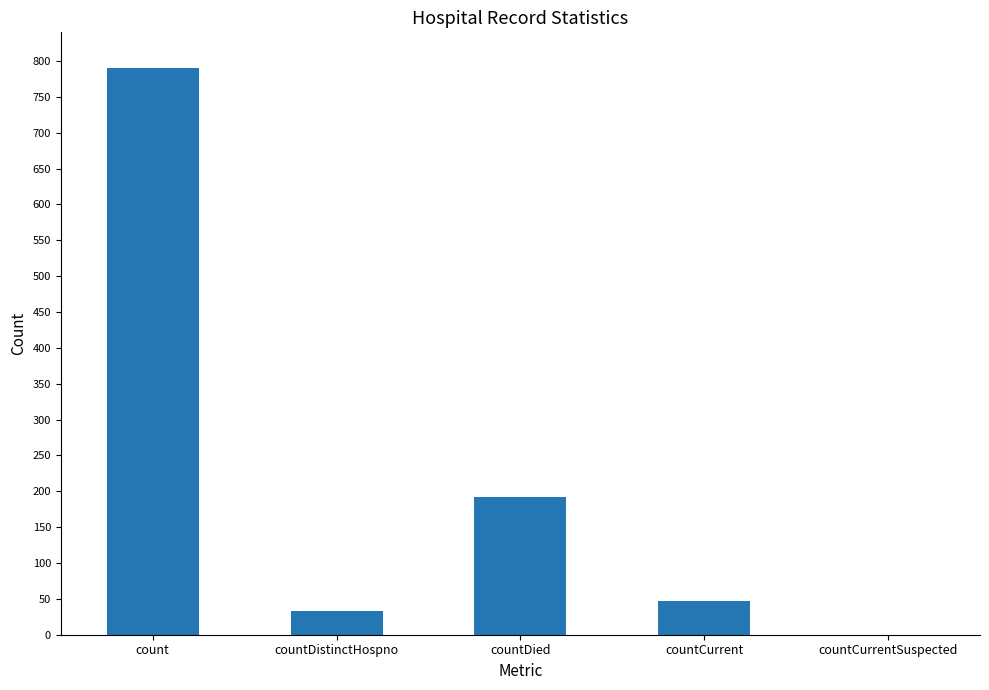

Reading left to right, extract all data points from this chart.

count=790	countDistinctHospno=33	countDied=192	countCurrent=47	countCurrentSuspected=0